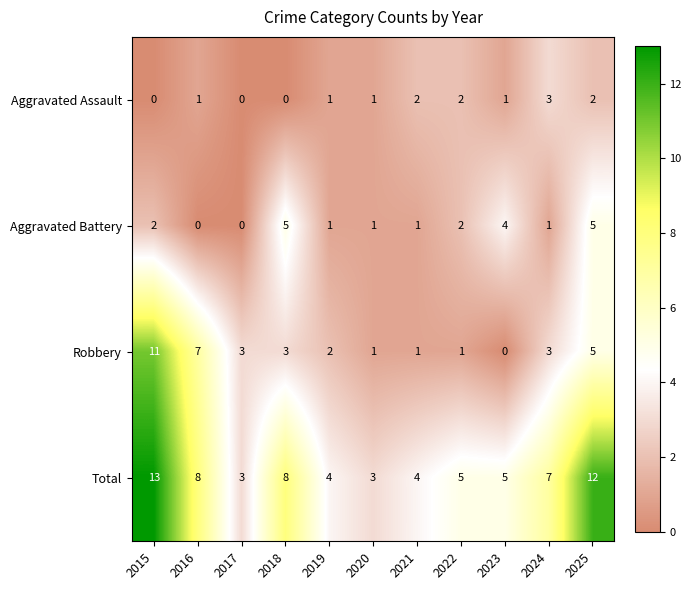

What is the average value of the Total series?

7